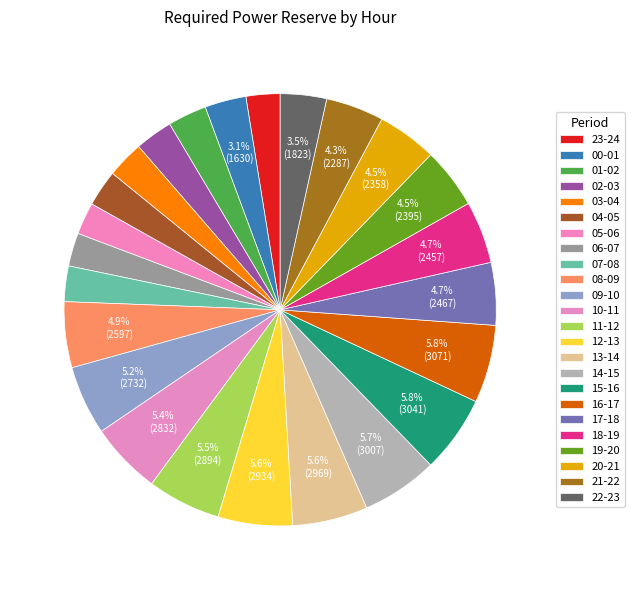

Is there any slice that represents more than half of the pie?

No